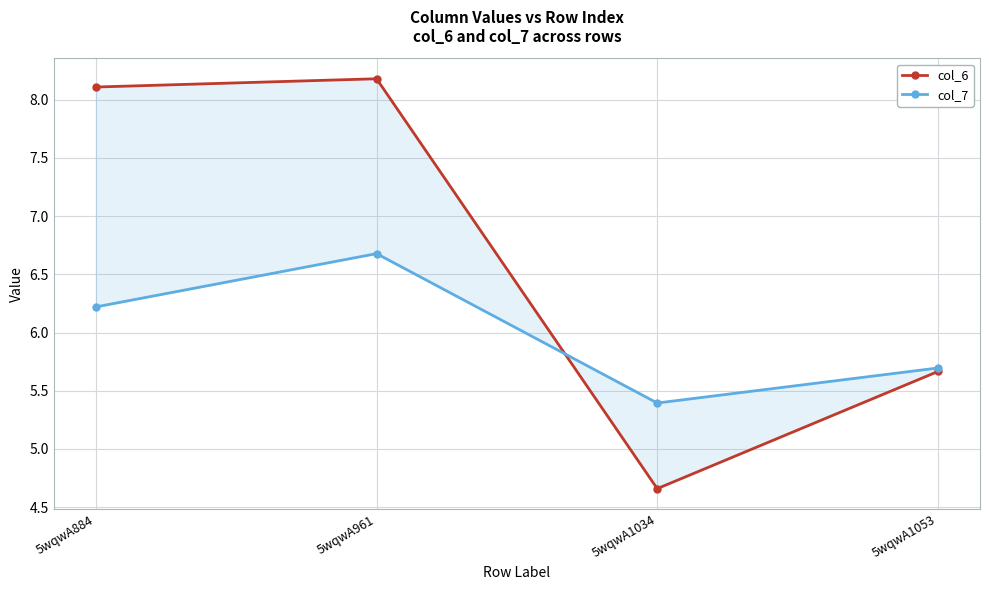

Rank the series by their maximum value, from lowest to highest.

col_7, col_6